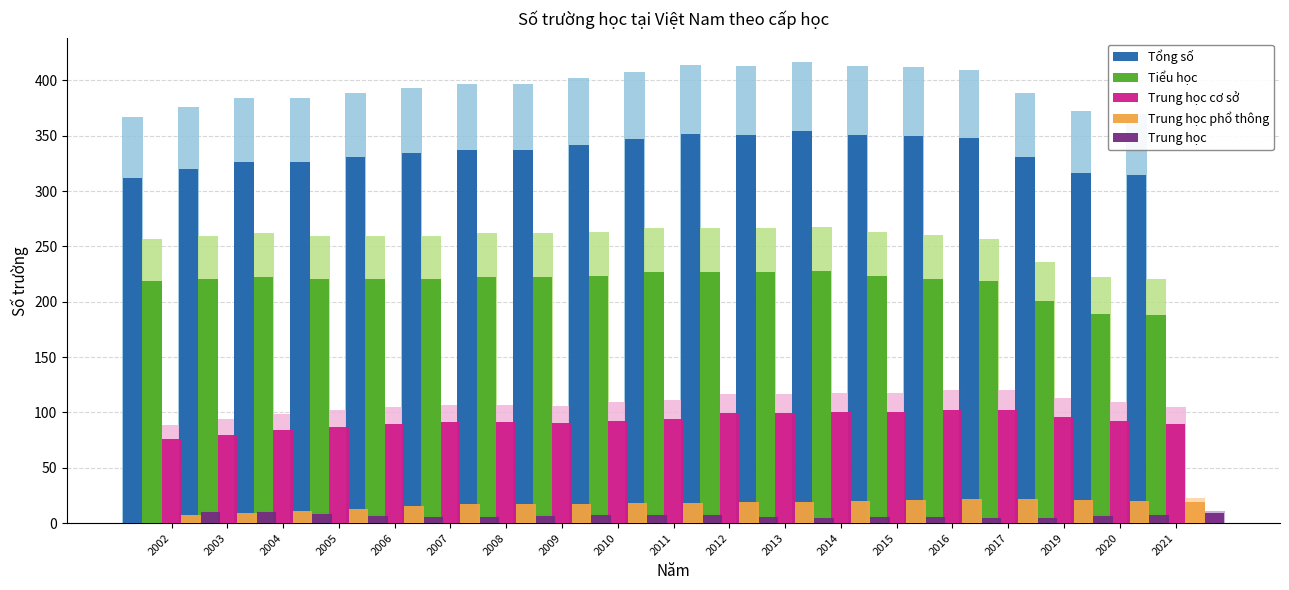

Where is Trung học phổ thông nearest to the value 14?

2005